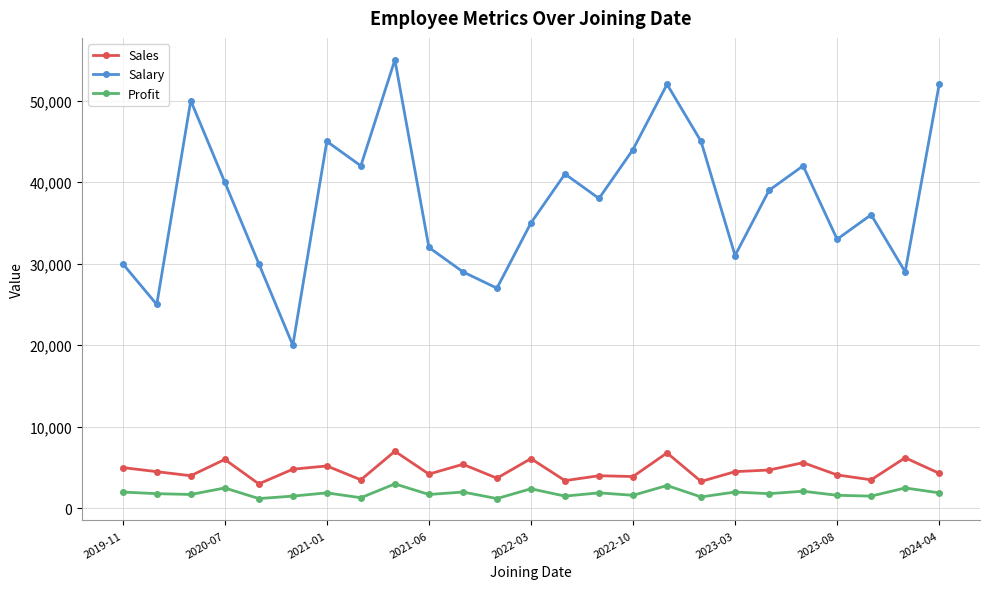

True or false: Sales and Salary intersect in this chart.

False